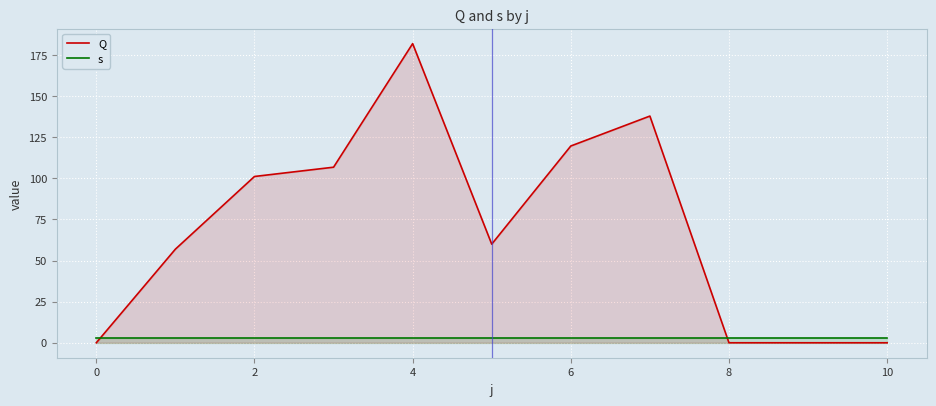

What is the label of the 11th point from the left?

10